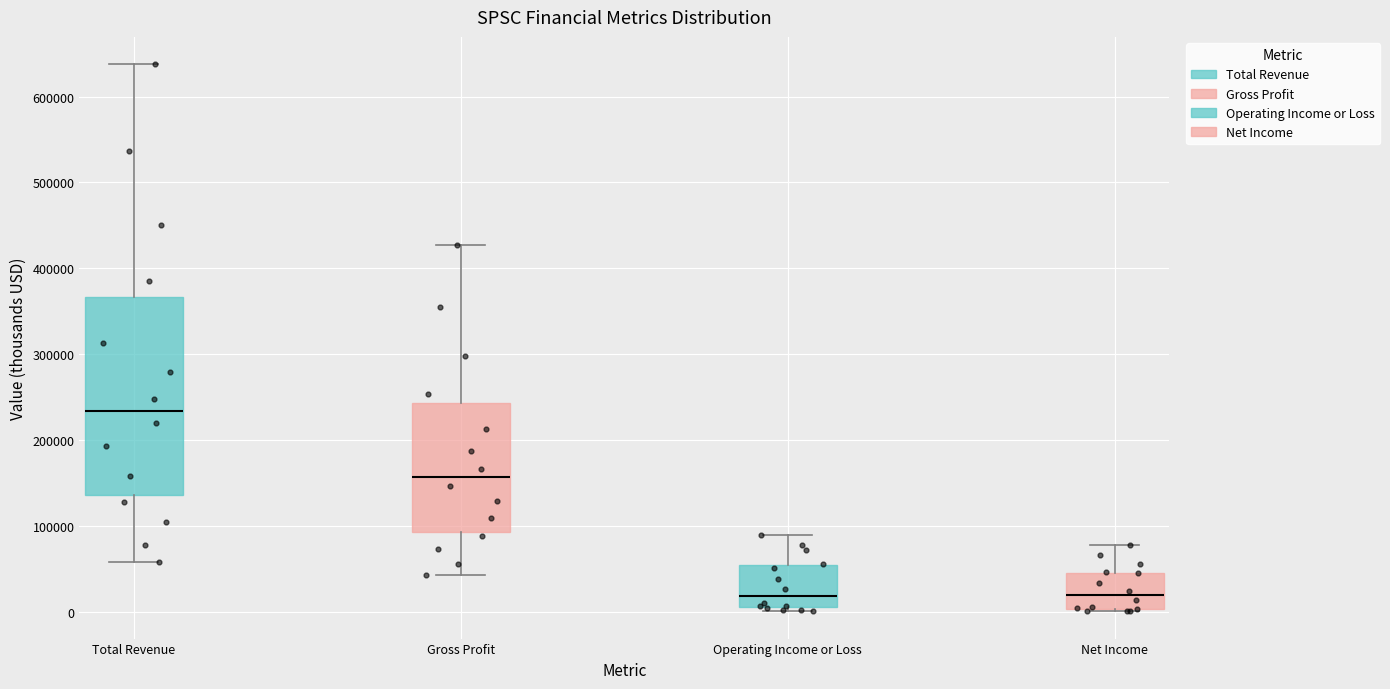

Where does the median line of the box for Net Income sit on the y-axis? The values are not printed on the chart, so give them approximately, as read against the axis.

20000